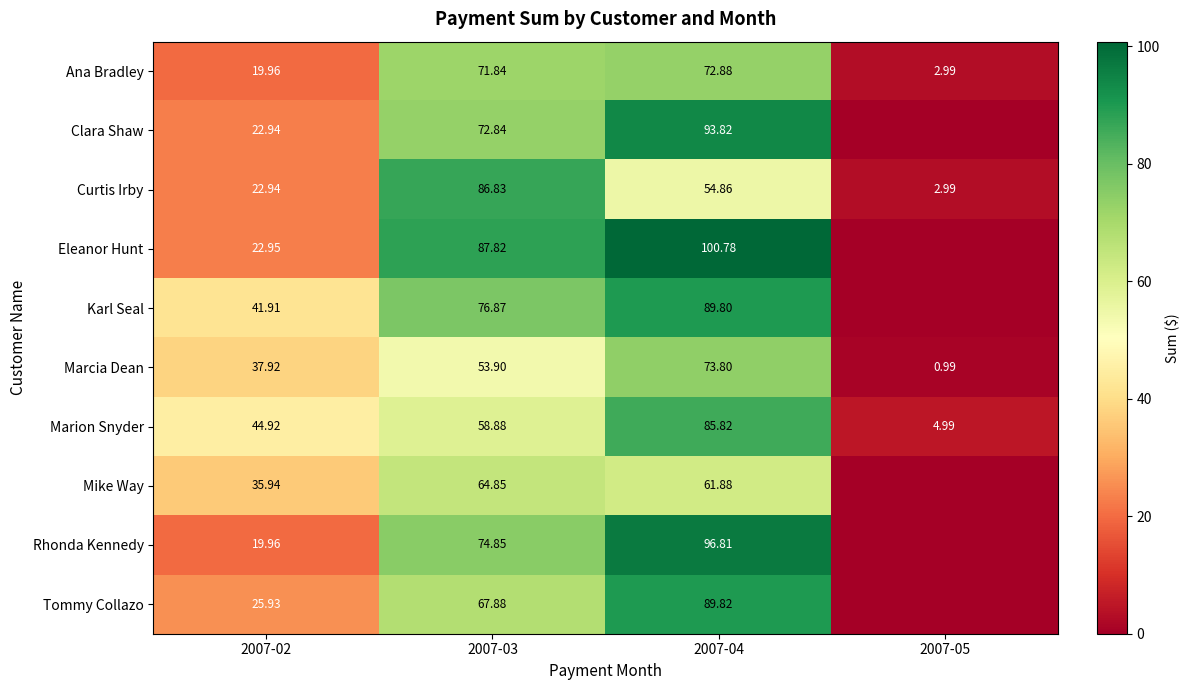

What is the approximate value of Marcia Dean at 2007-03?

53.9